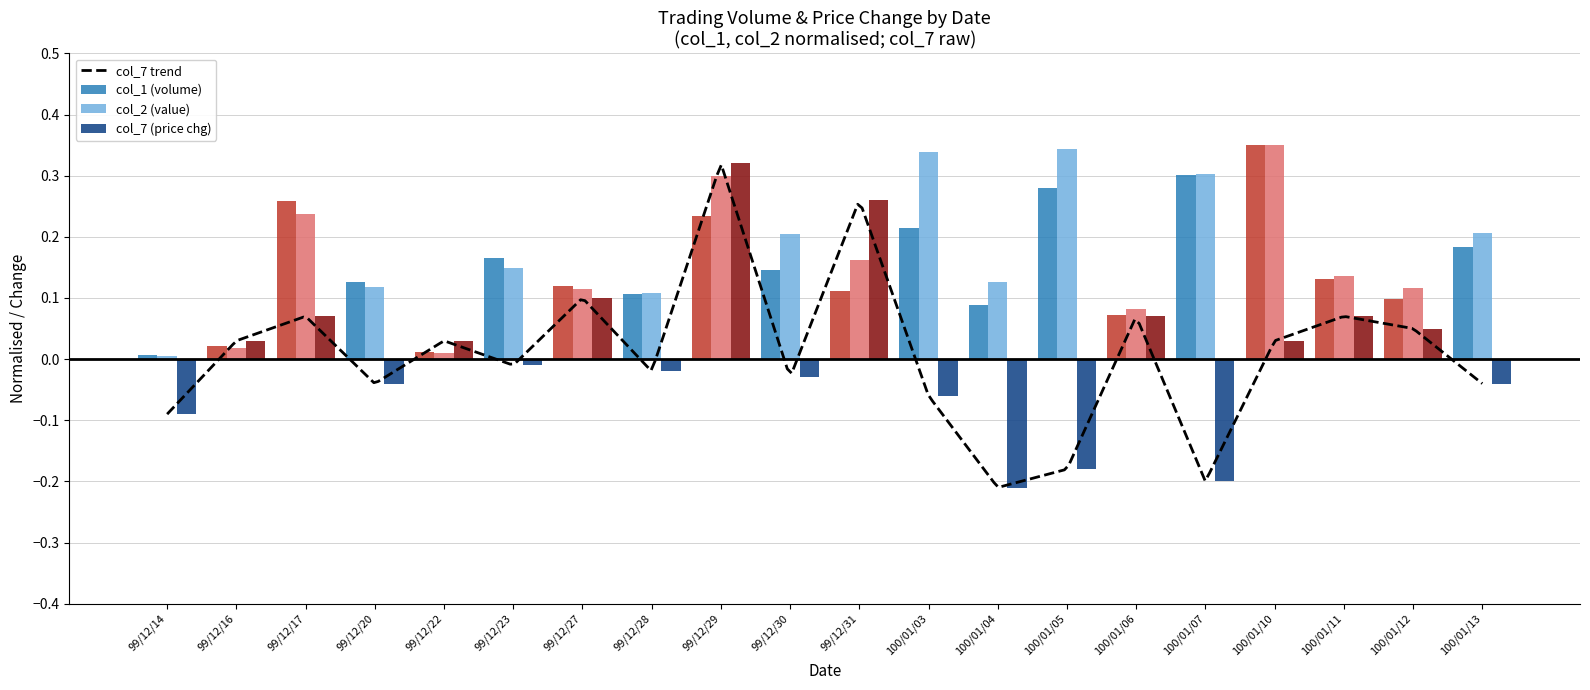

Is the value of col_2 (value) at 99/12/16 greater than the value of col_7 (price chg) at 100/01/06?

No